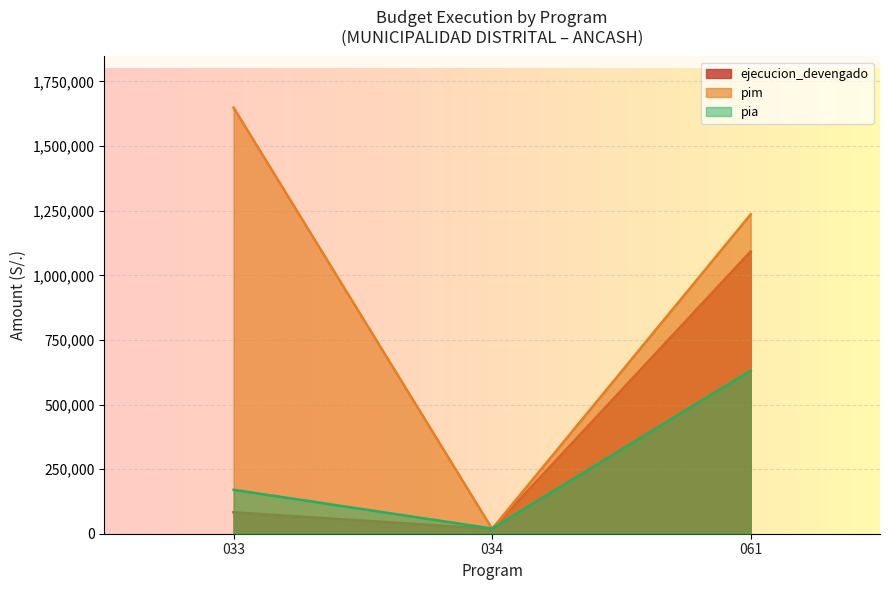

At 033, list the series in order from largest to smallest.

pim, pia, ejecucion_devengado